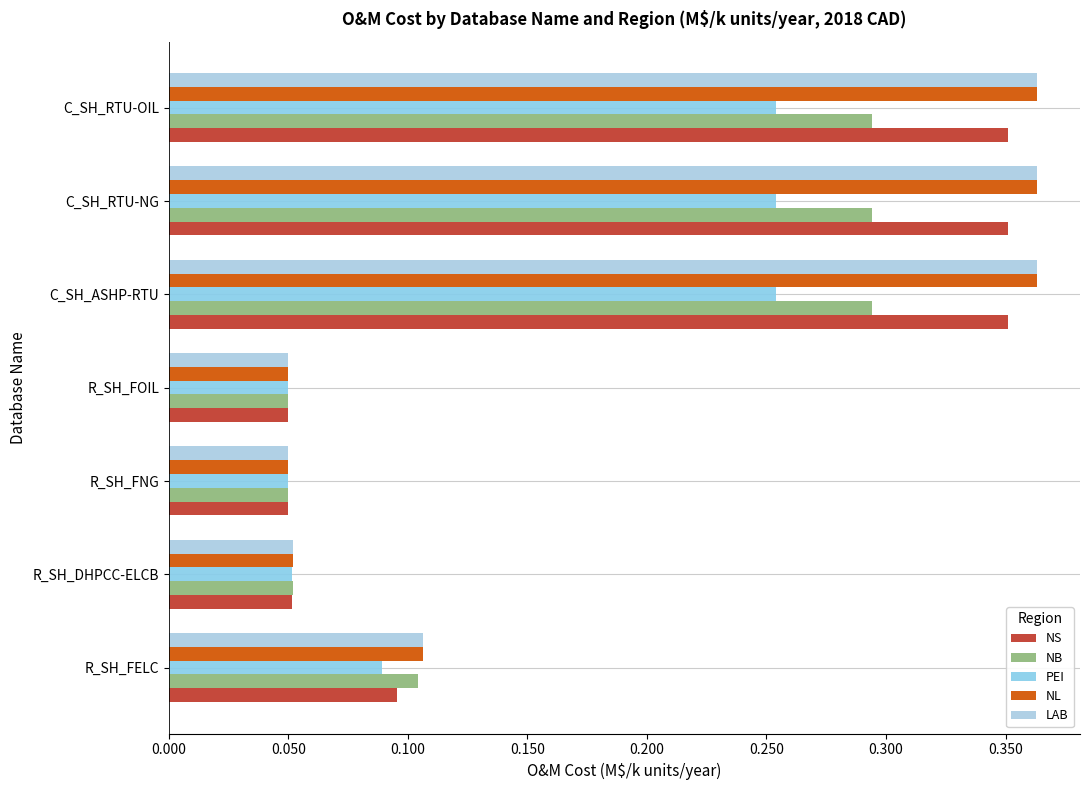

Count the LAB values in the range 0 to 1.

7